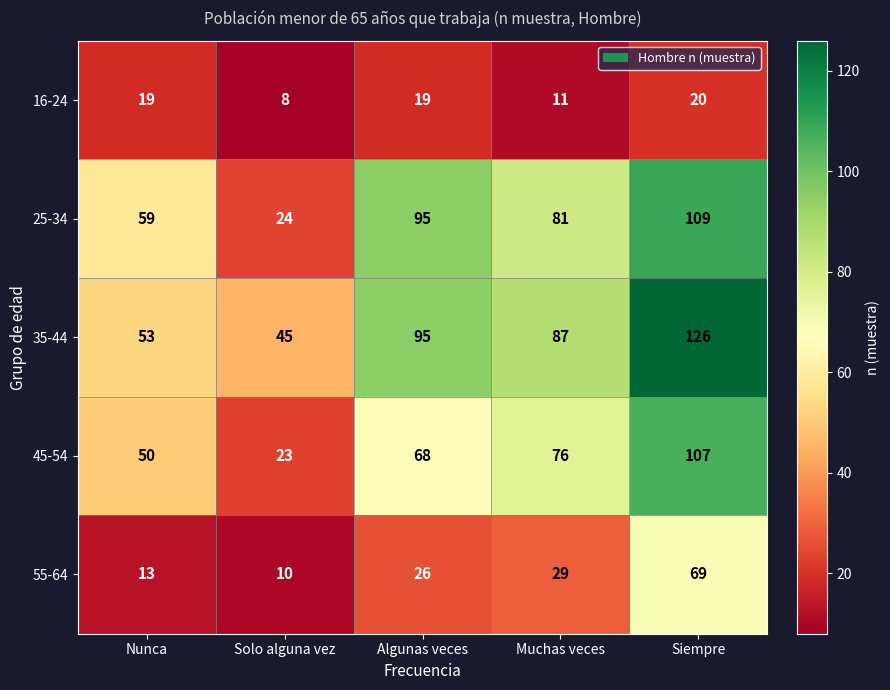

What is the maximum value for 25-34?

109